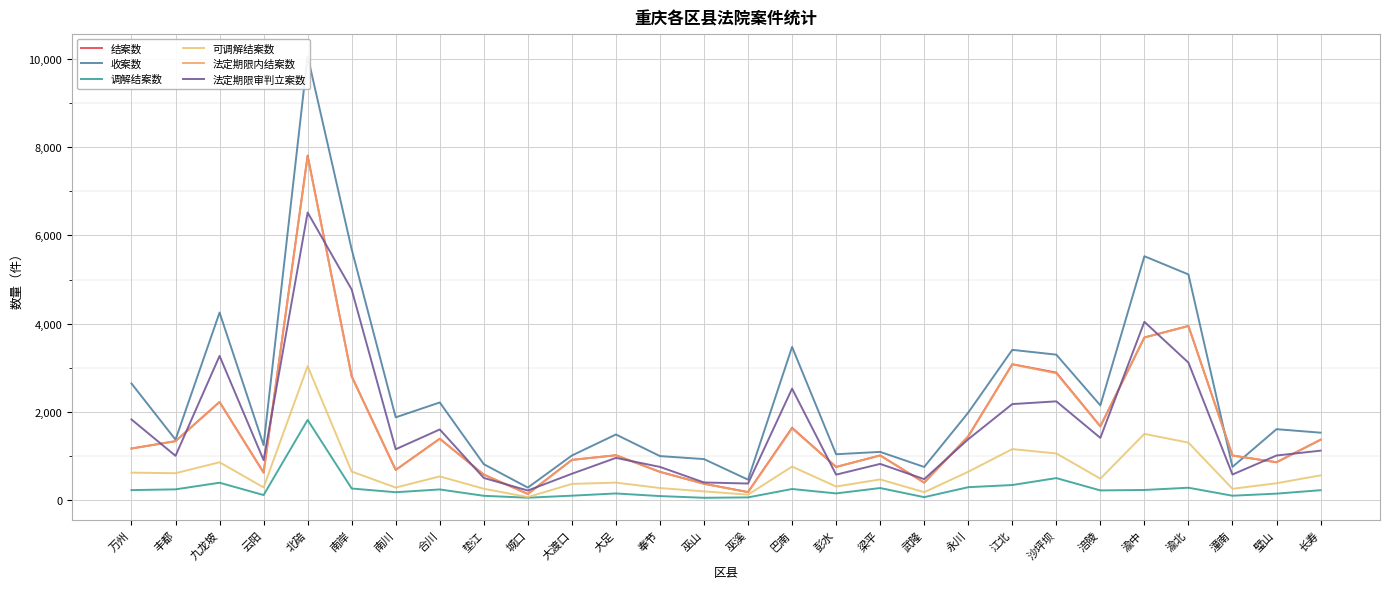

What is the highest value of the 法定期限审判立案数 series?

6518